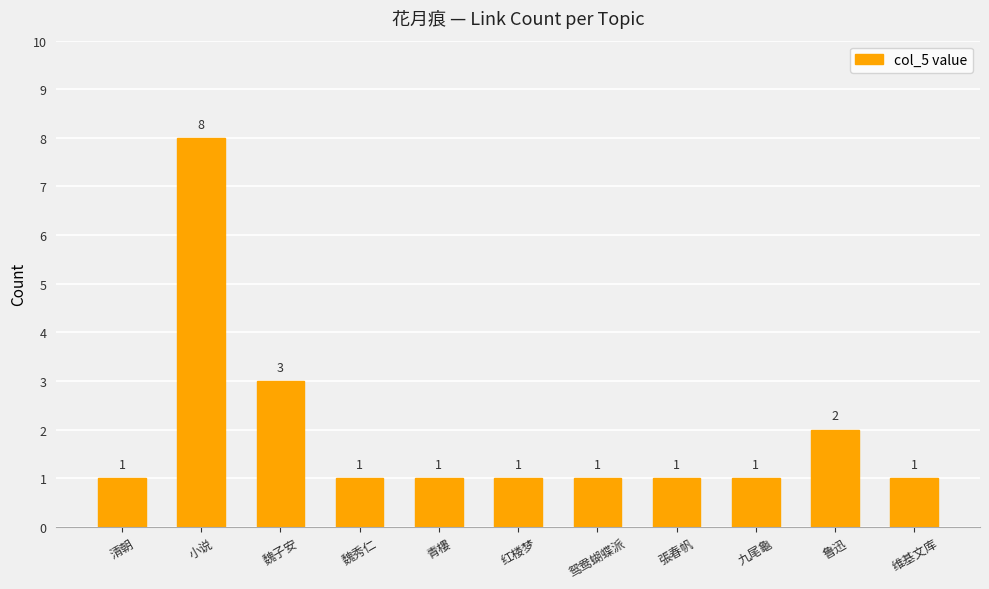

Reading left to right, transcribe all the data shown in this chart.

1	8	3	1	1	1	1	1	1	2	1